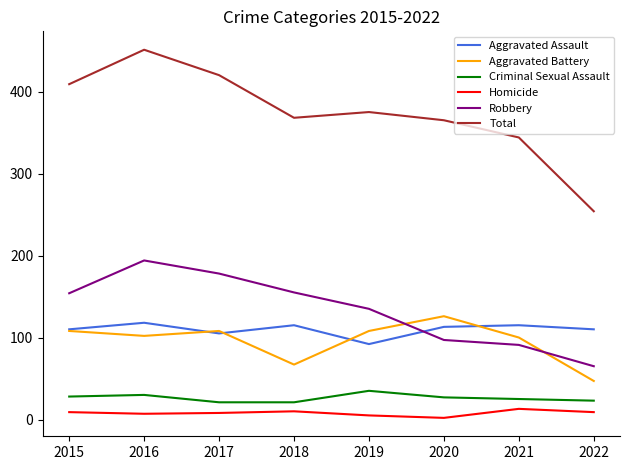

True or false: Total has a value of 120 at 2016.

False